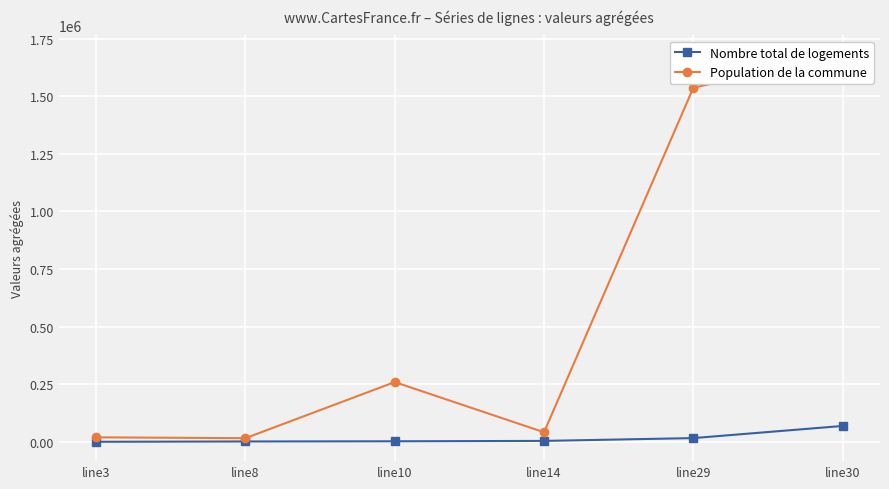

Which series has the widest spread of values?

Population de la commune